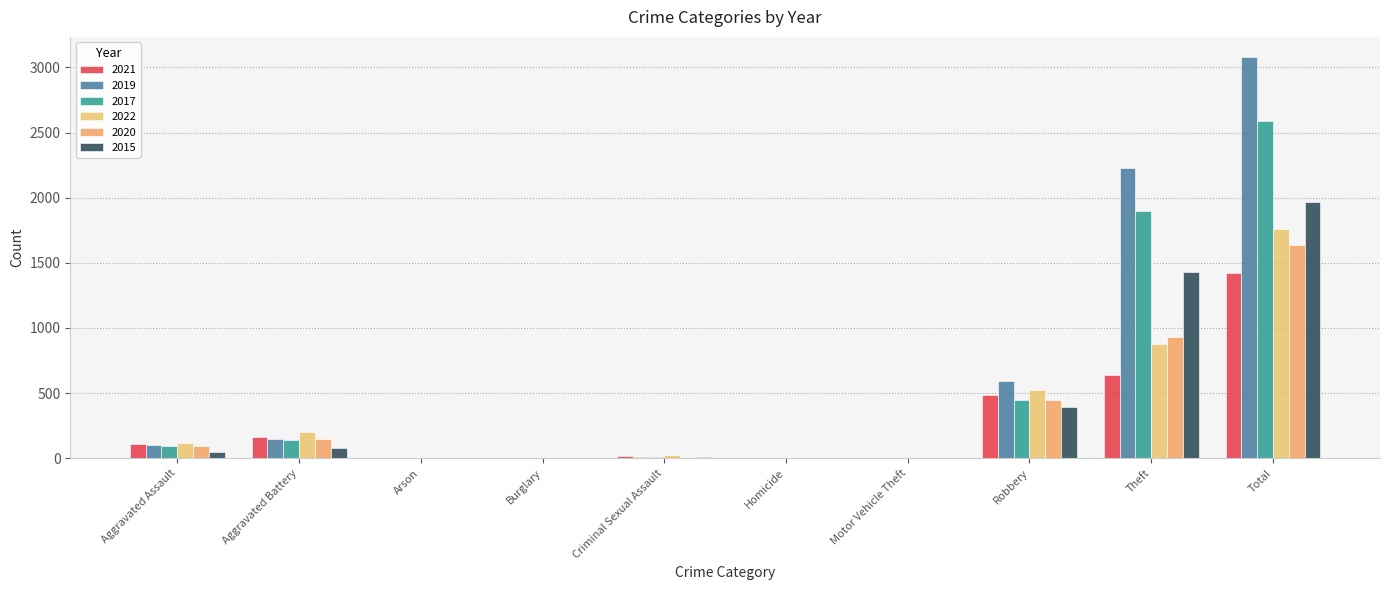

Which series has the widest spread of values?

2019